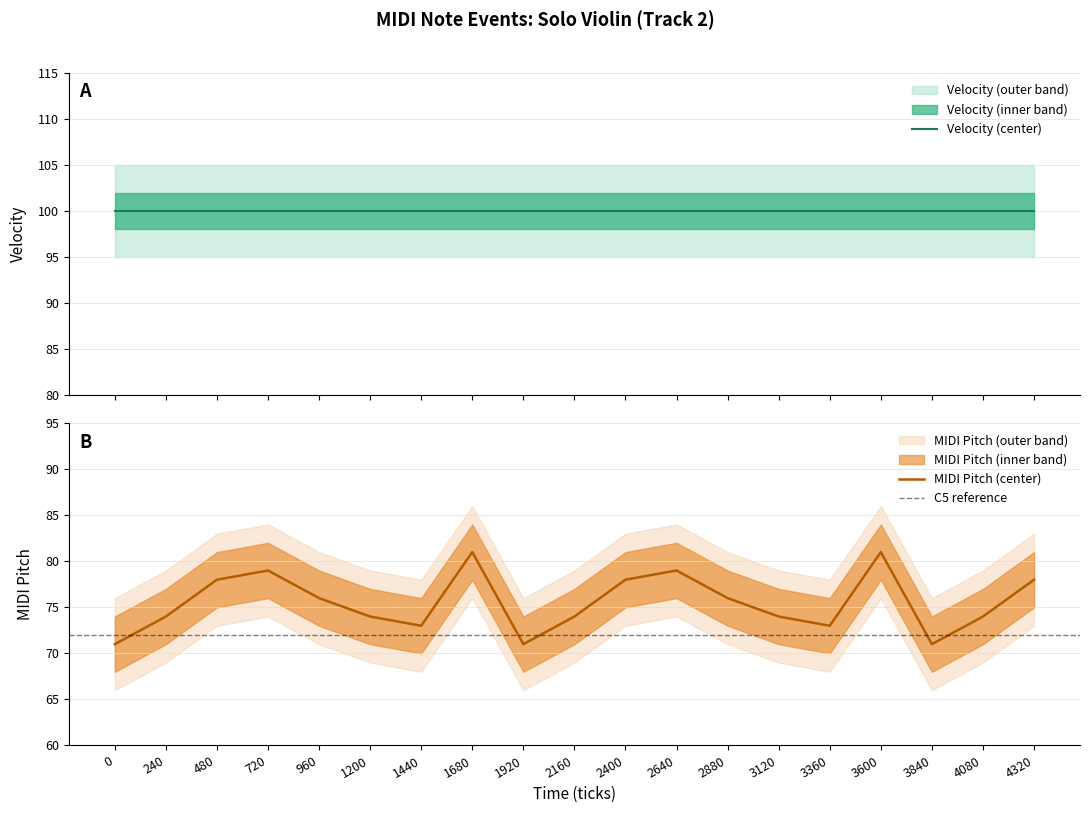

What is the difference between the MIDI pitch (upper) values at 480 and 2640?

1